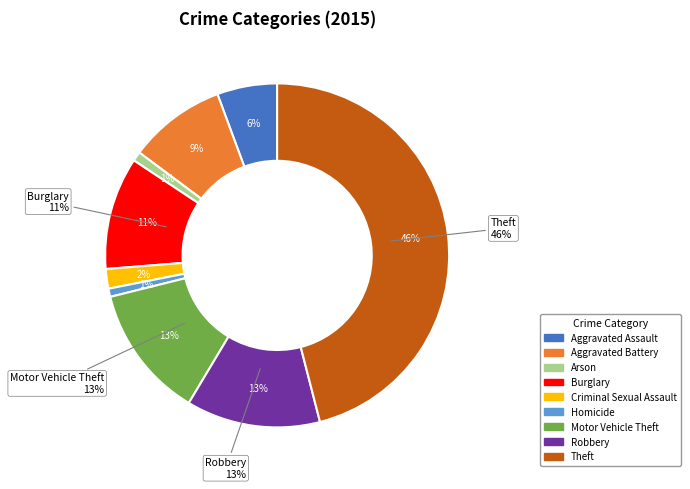

Which slice is the smallest?

Homicide